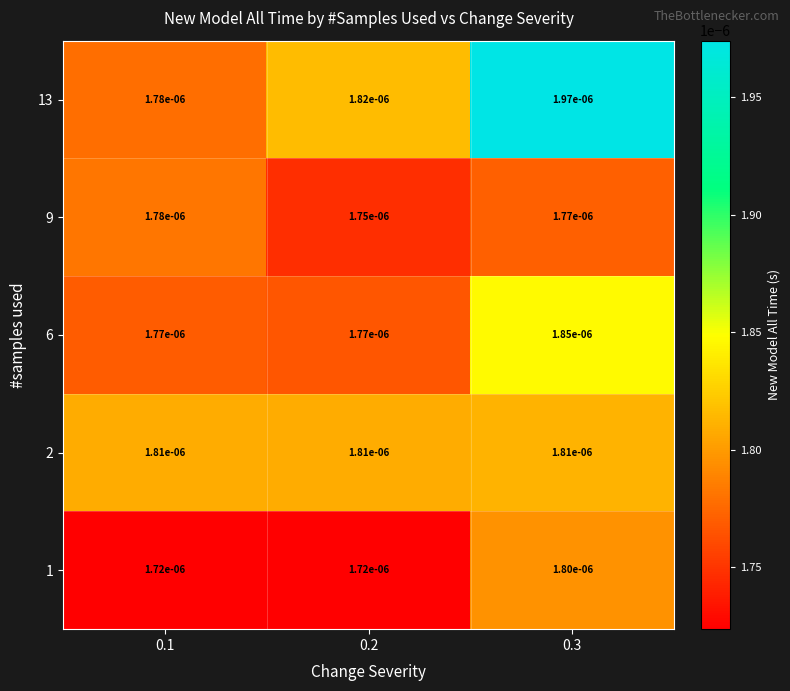

Is the value of 1 at 0.2 greater than the value of 6 at 0.3?

No